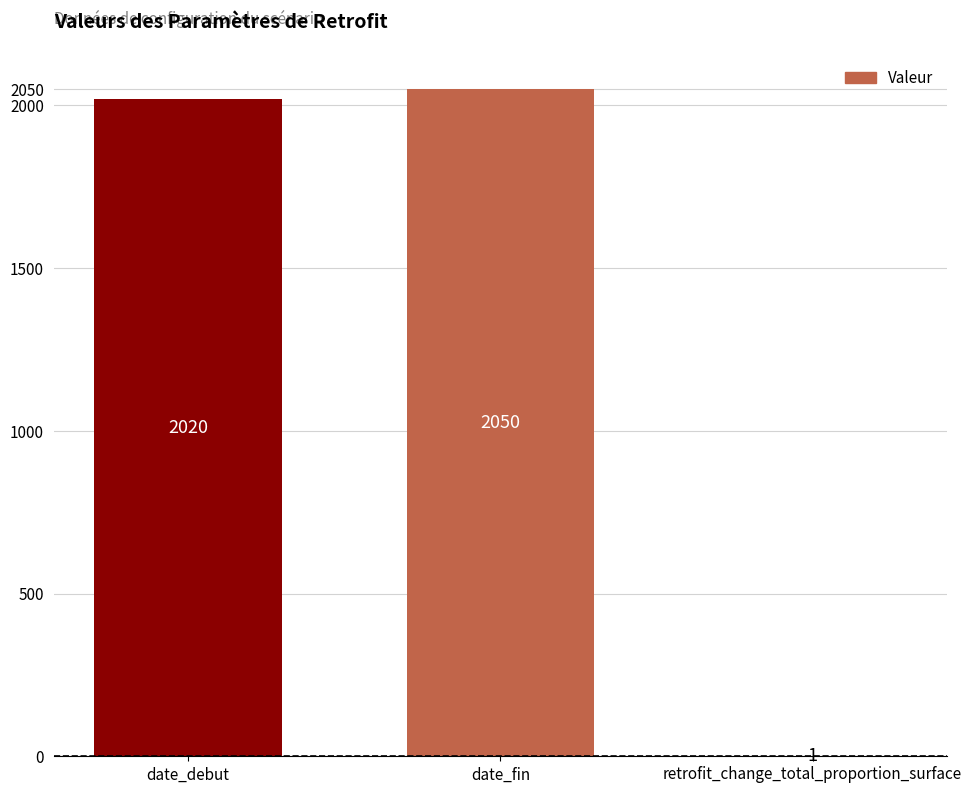

What is the change in value from date_debut to date_fin?

+30